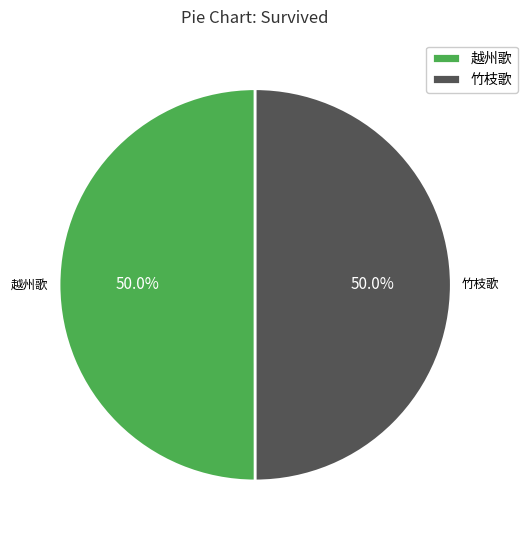

What is the ratio of the value at 越州歌 to the value at 竹枝歌?

1.0